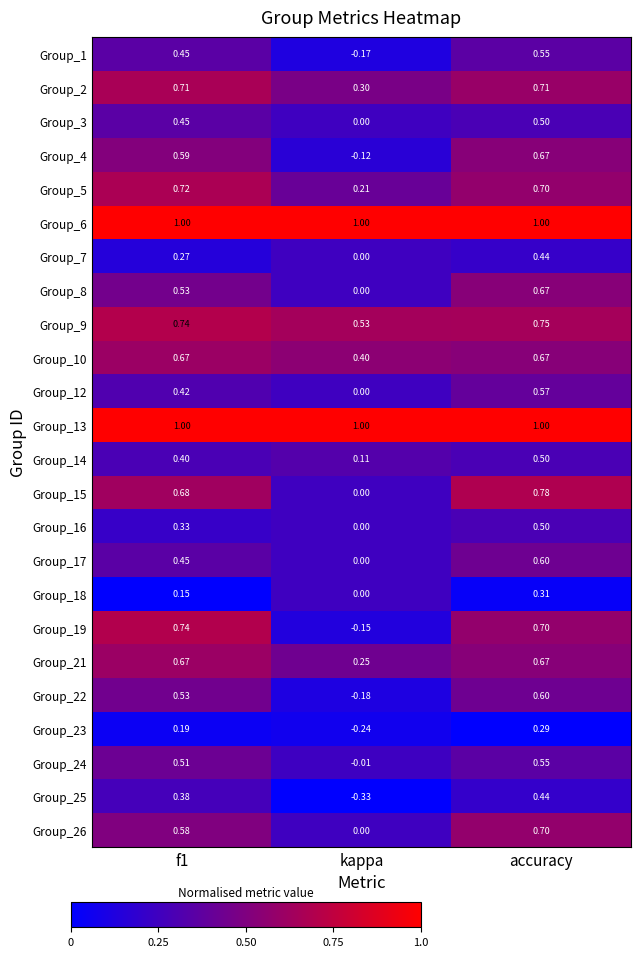

At which category is the sum across all series the highest?

accuracy